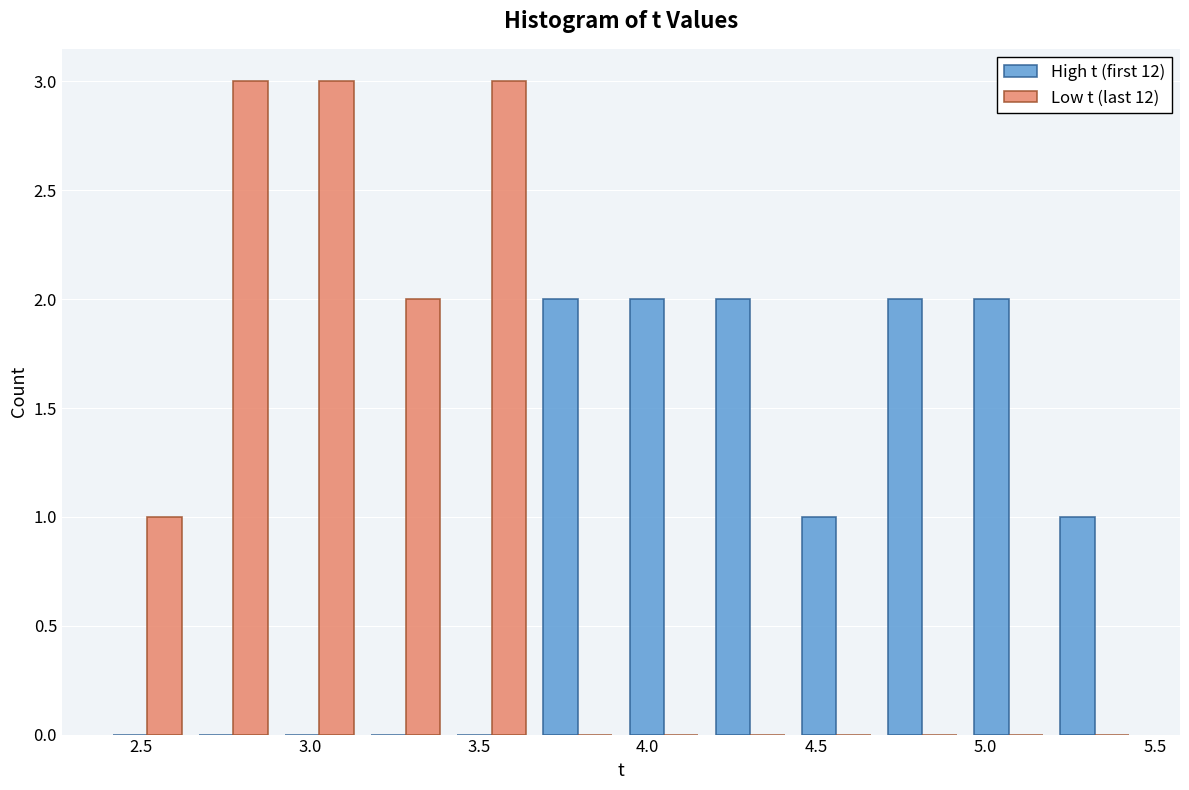

Reading left to right, transcribe this chart: for each range on the x-axis, give the height of each series' bar. Neither the bar edges nor the heights are printed on the chart, so give them approximately, as read against the axes.

2.40 to 2.65: High t (first 12)=0	Low t (last 12)=1
2.65 to 2.90: High t (first 12)=0	Low t (last 12)=3
2.90 to 3.15: High t (first 12)=0	Low t (last 12)=3
3.15 to 3.40: High t (first 12)=0	Low t (last 12)=2
3.40 to 3.65: High t (first 12)=0	Low t (last 12)=3
3.65 to 3.90: High t (first 12)=2	Low t (last 12)=0
3.90 to 4.20: High t (first 12)=2	Low t (last 12)=0
4.20 to 4.45: High t (first 12)=2	Low t (last 12)=0
4.45 to 4.70: High t (first 12)=1	Low t (last 12)=0
4.70 to 4.95: High t (first 12)=2	Low t (last 12)=0
4.95 to 5.20: High t (first 12)=2	Low t (last 12)=0
5.20 to 5.45: High t (first 12)=1	Low t (last 12)=0